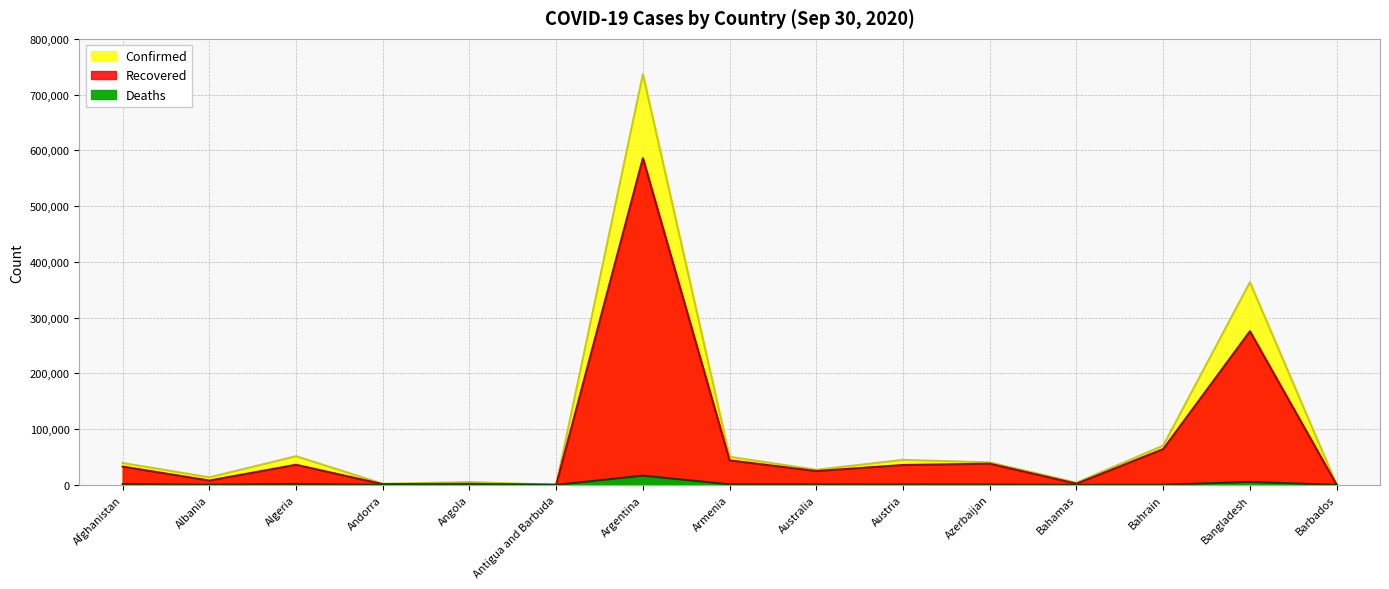

What is the value of the Confirmed point at the 5th from the left?

4905